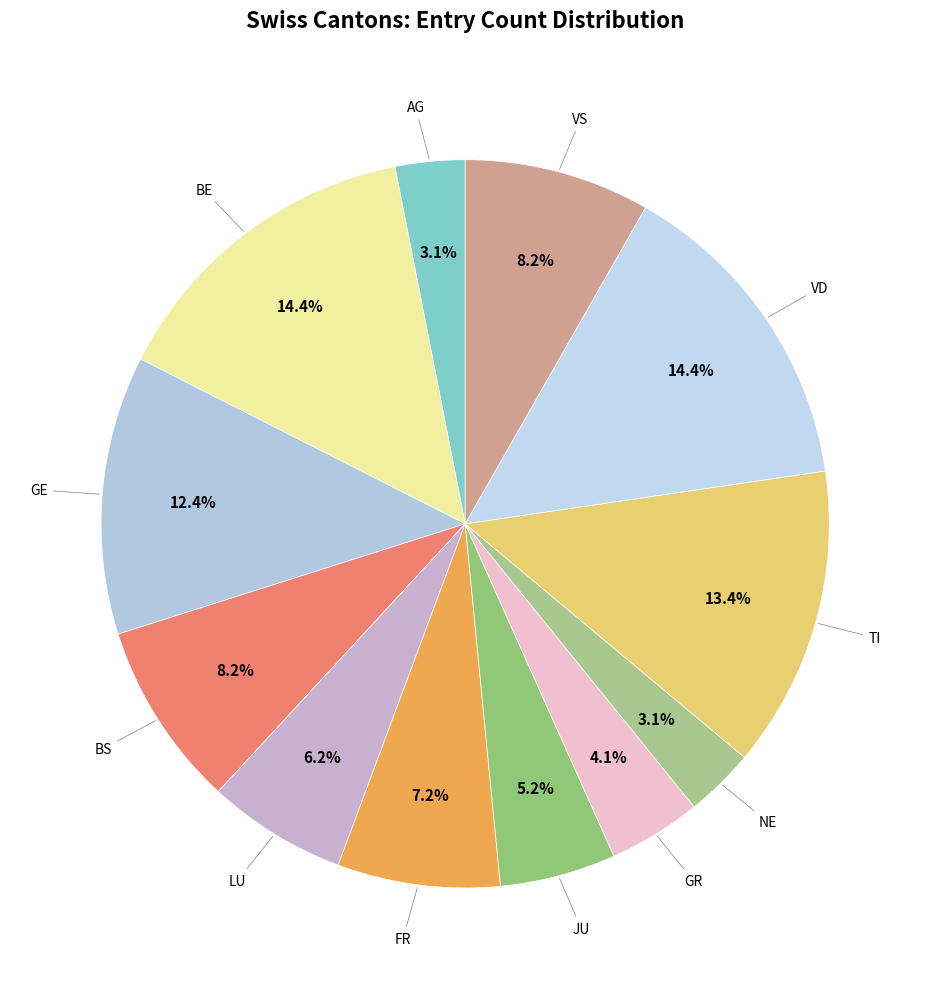

Count the number of slices in the pie.

12